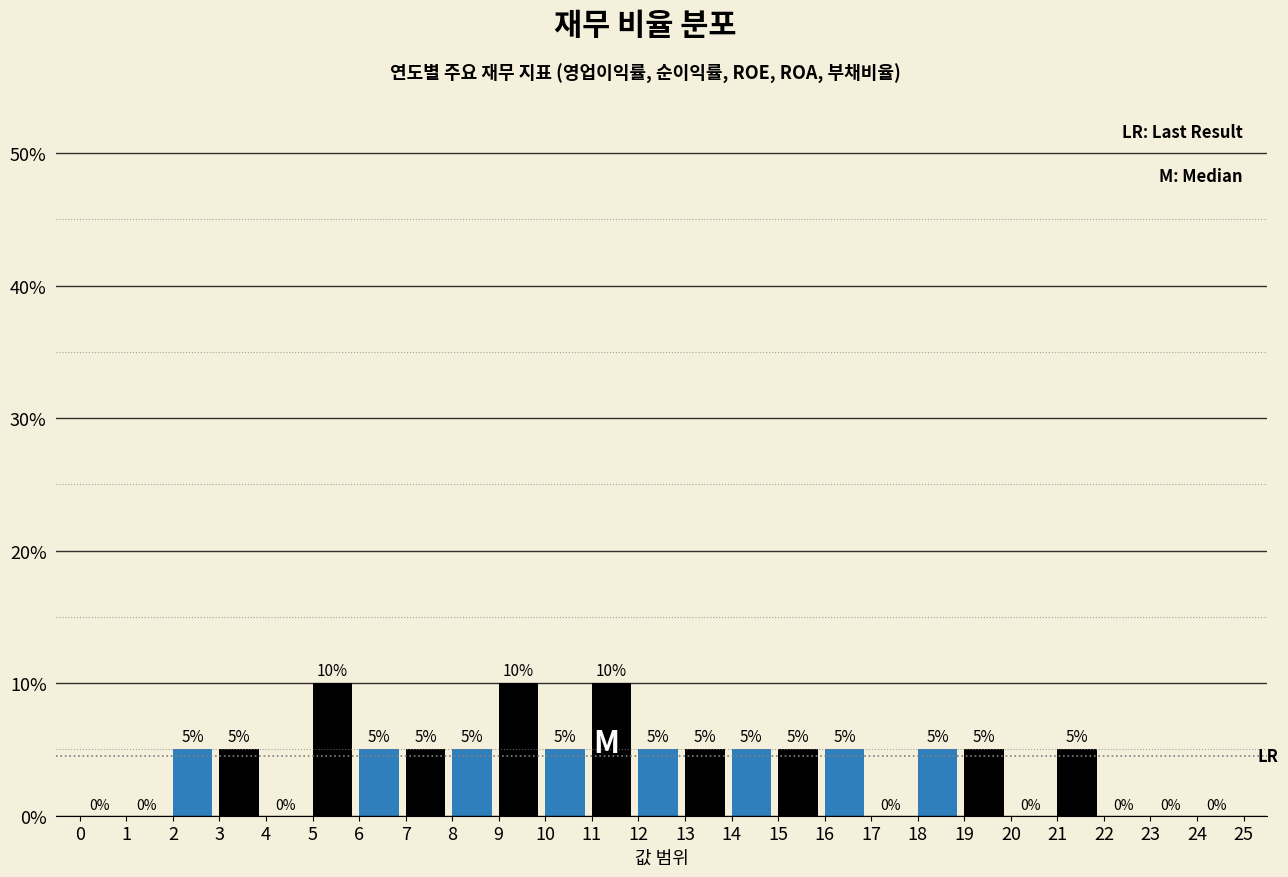

How tall is the bar that spans 10 to 11 on the x-axis?

5